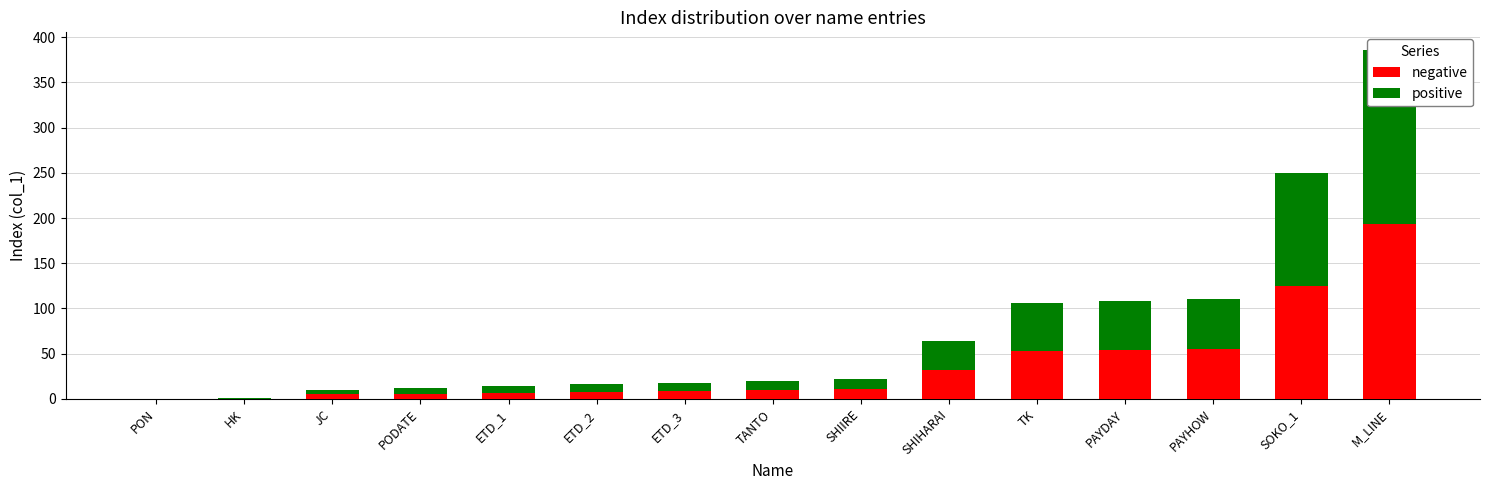

Which series has the largest total across all categories?

positive